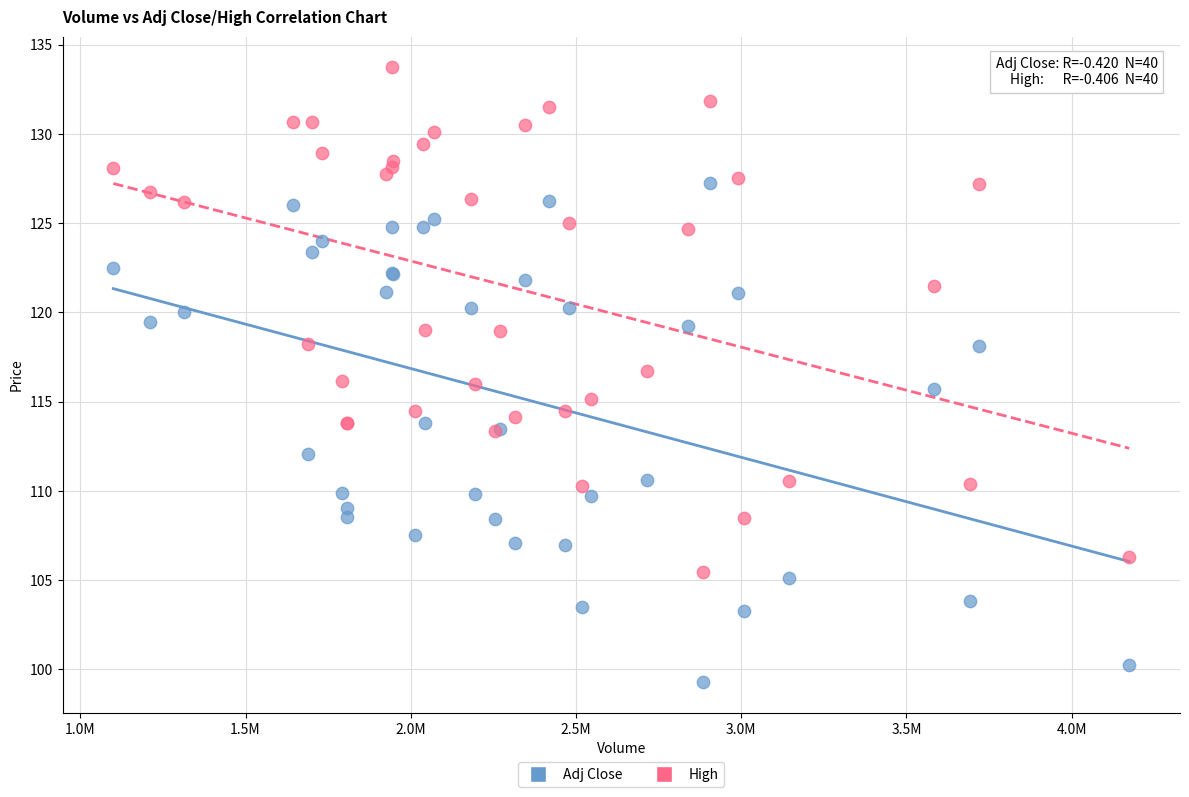

Which series has the widest spread of Y values?

High